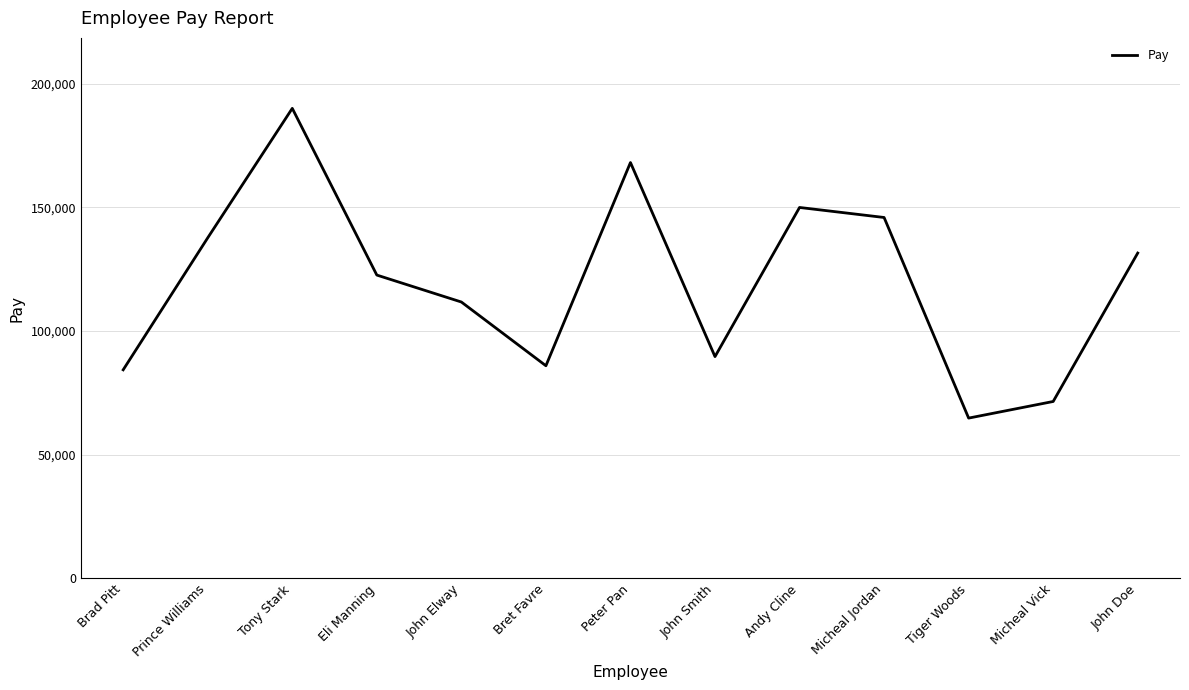

What is the approximate value at Bret Favre, to the nearest 50?

85950